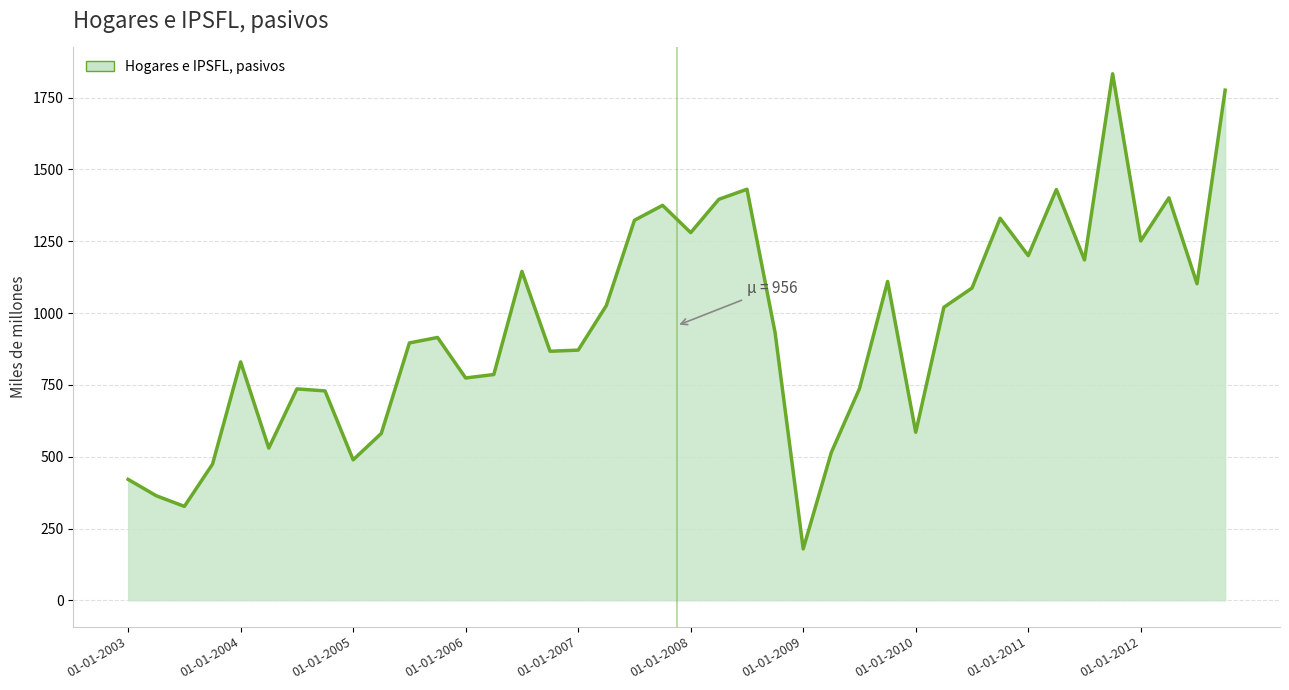

Does the chart display data point markers on the line(s)?

No